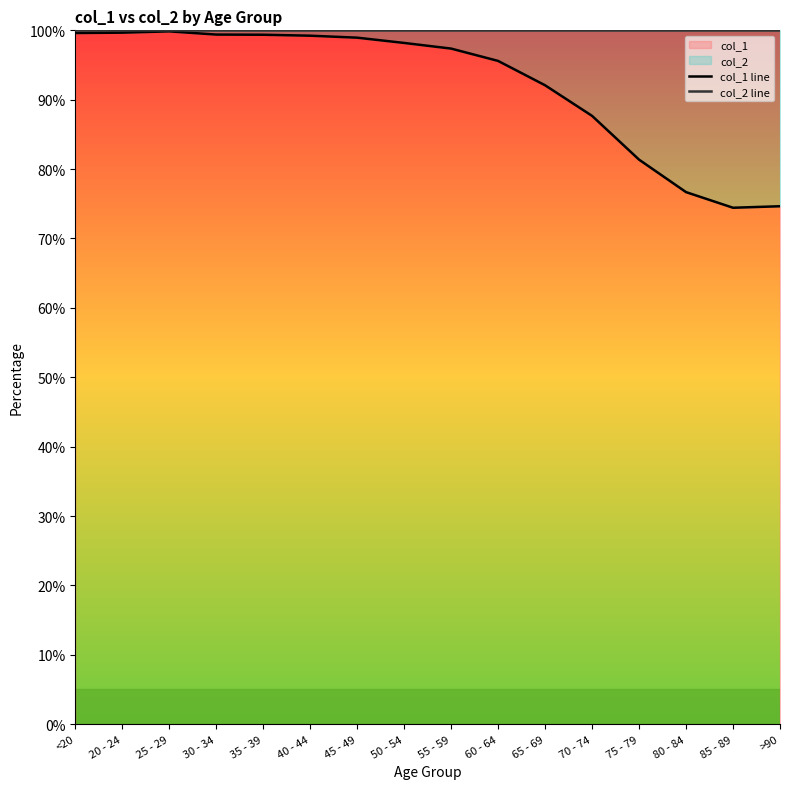

Where is the first local maximum for col_2 line?

35 - 39